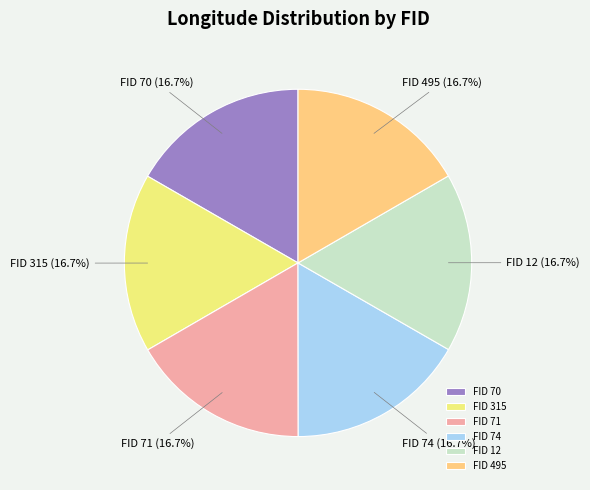

Is FID 74 the majority of the pie?

No